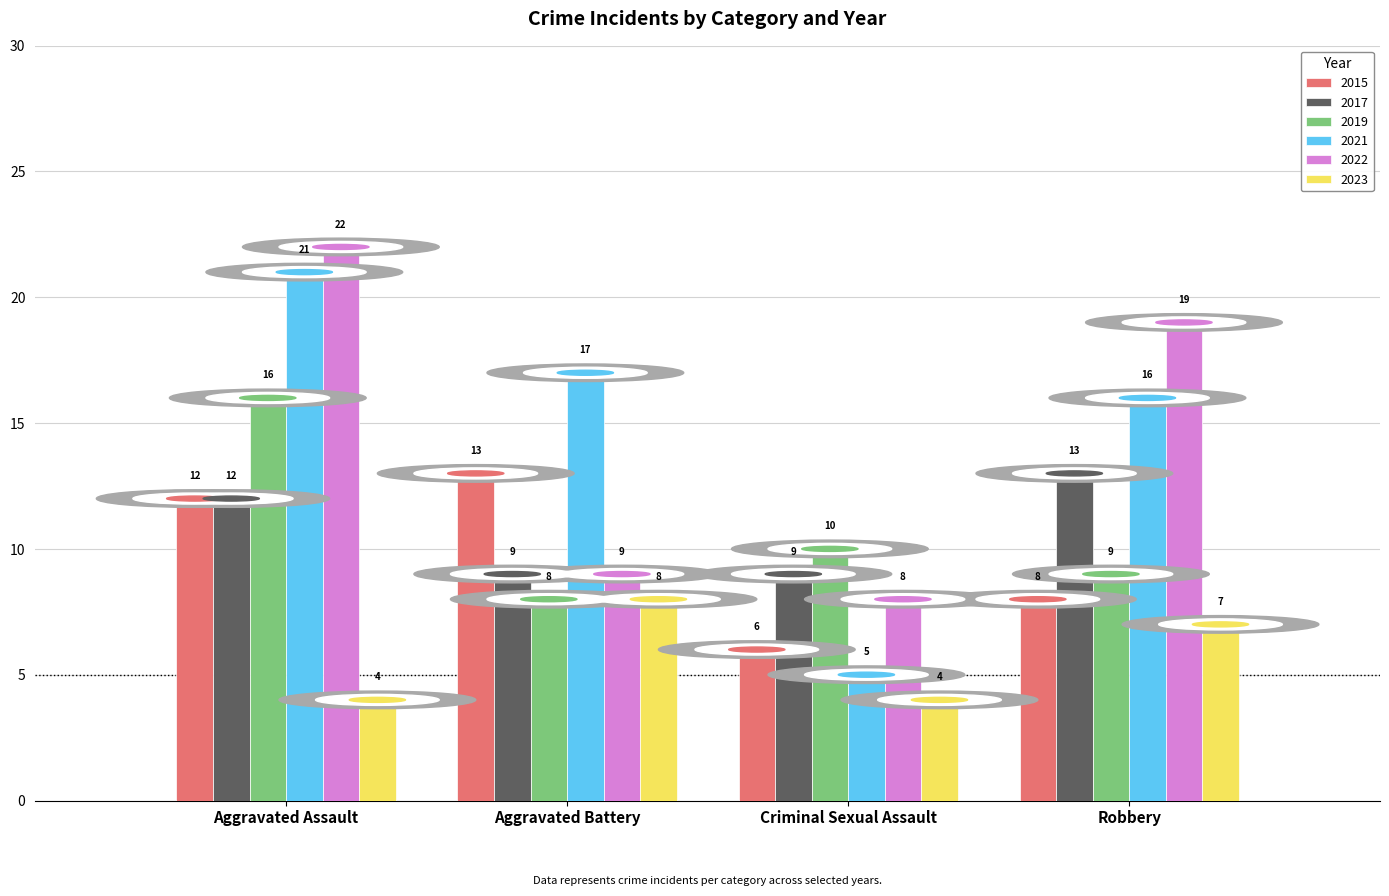

Rank the categories by 2015 value from highest to lowest.

Aggravated Battery, Aggravated Assault, Robbery, Criminal Sexual Assault